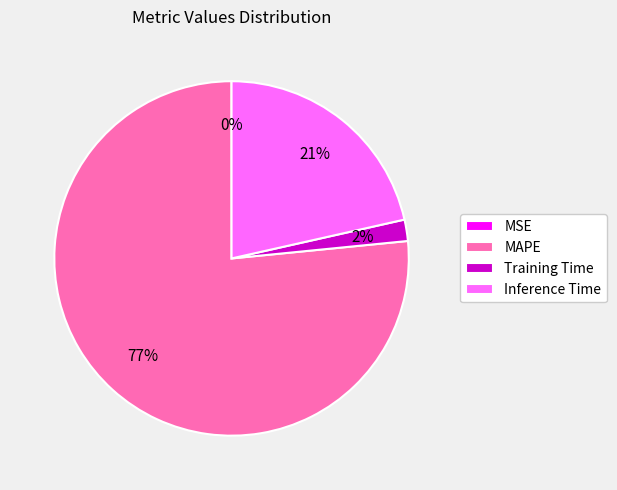

Which has a higher value, Inference Time or Training Time?

Inference Time